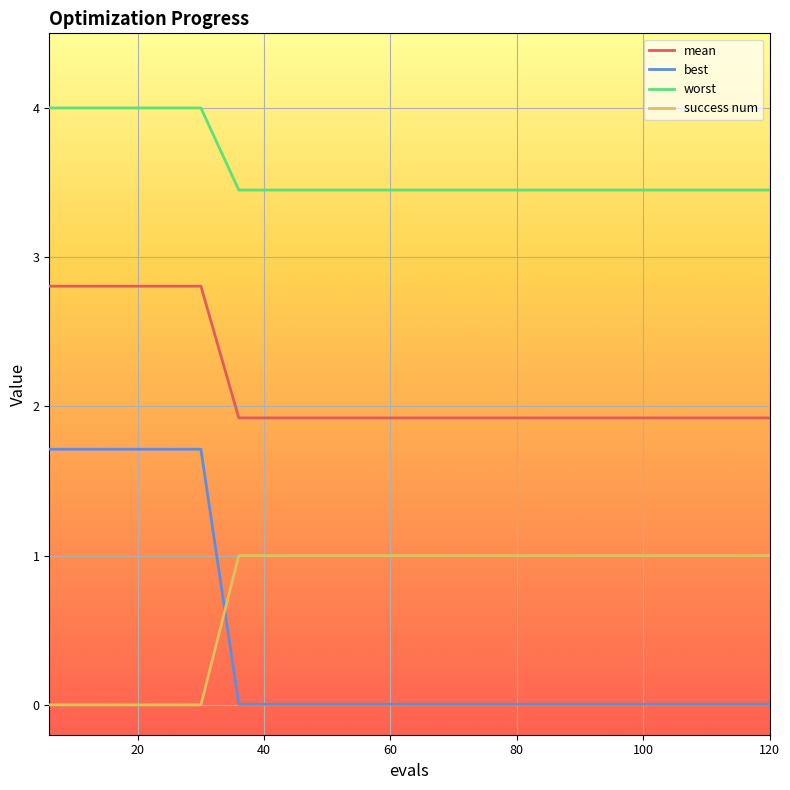

What is the minimum value for mean?

1.9